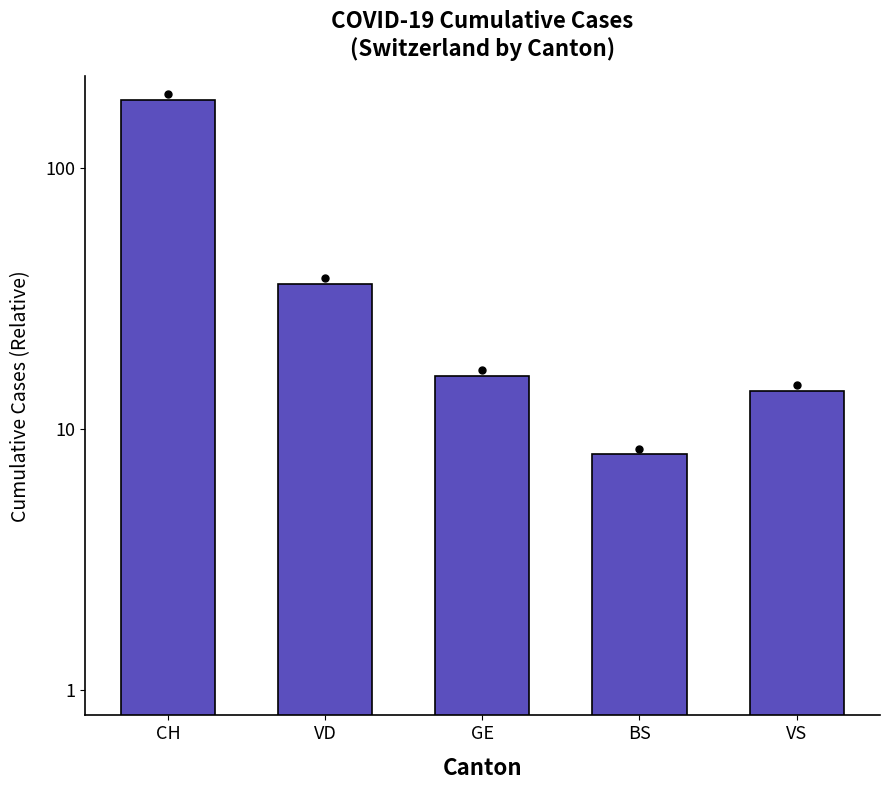

What is the sum of all values?

256